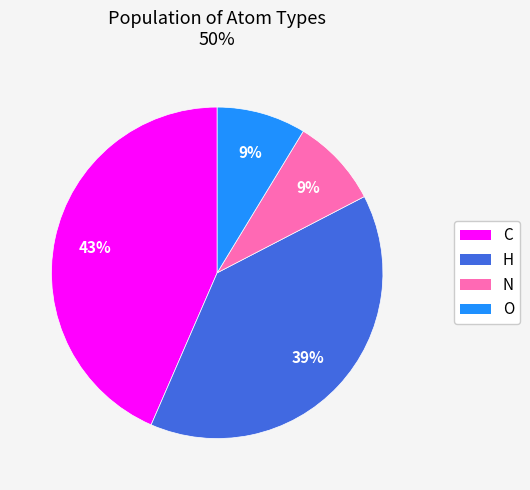

Which category has the biggest portion of the pie?

C